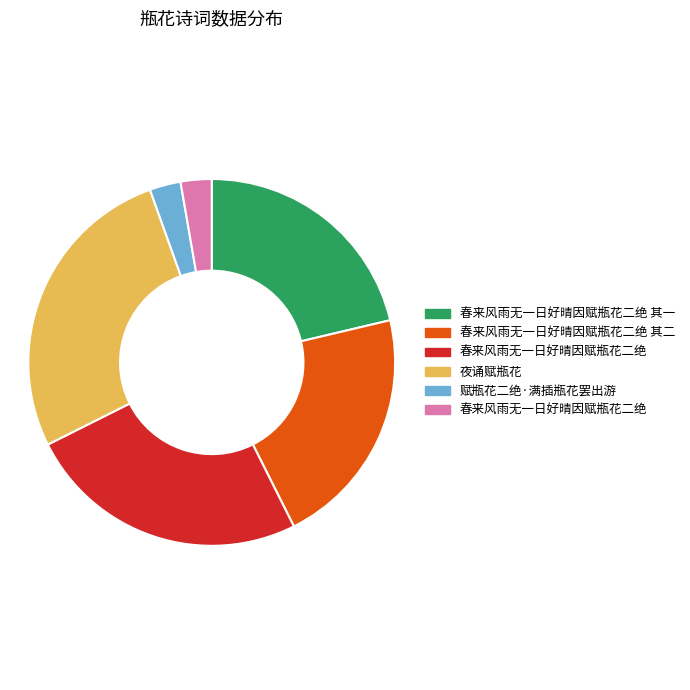

Does any single category account for the majority?

No